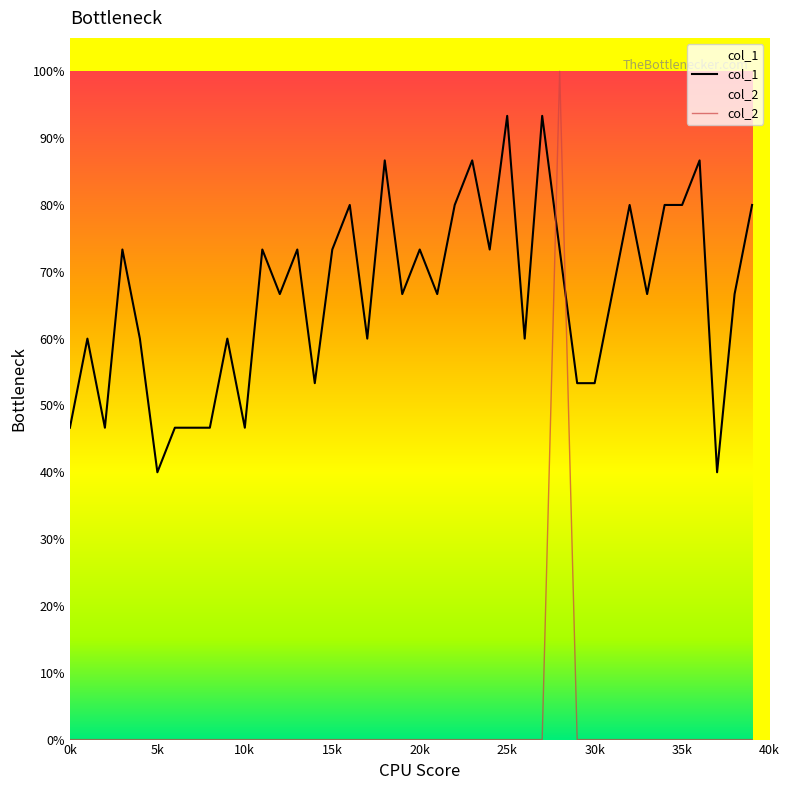

What is the total value across all series at 23?

0.9